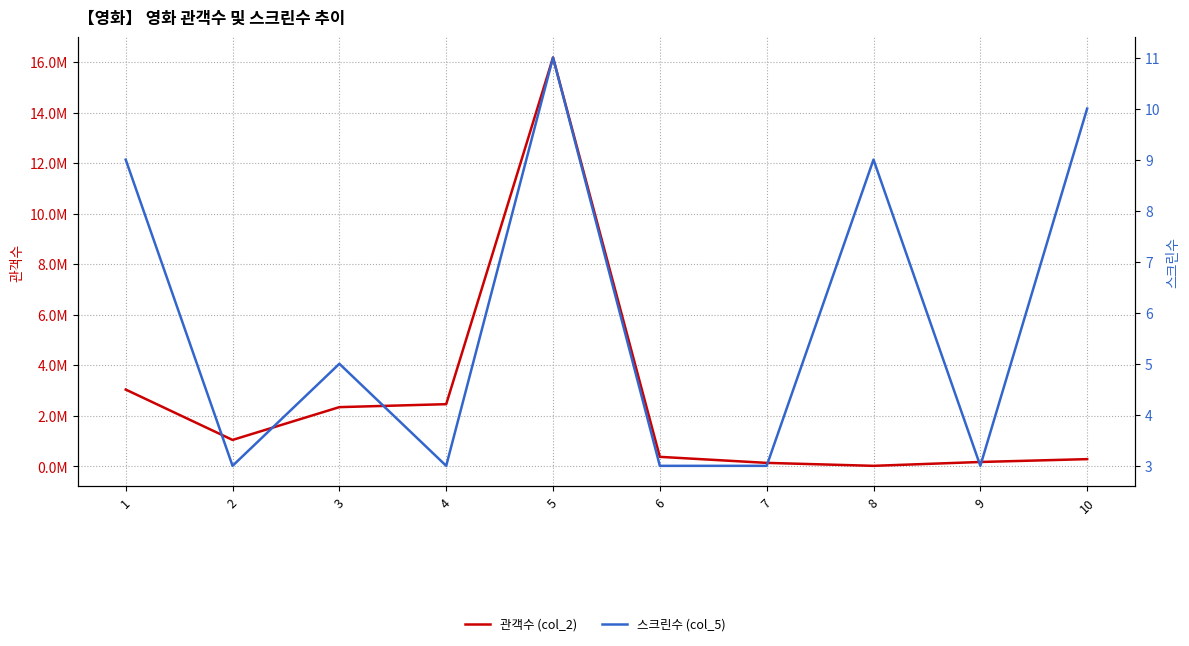

How many lines are shown in the chart?

2